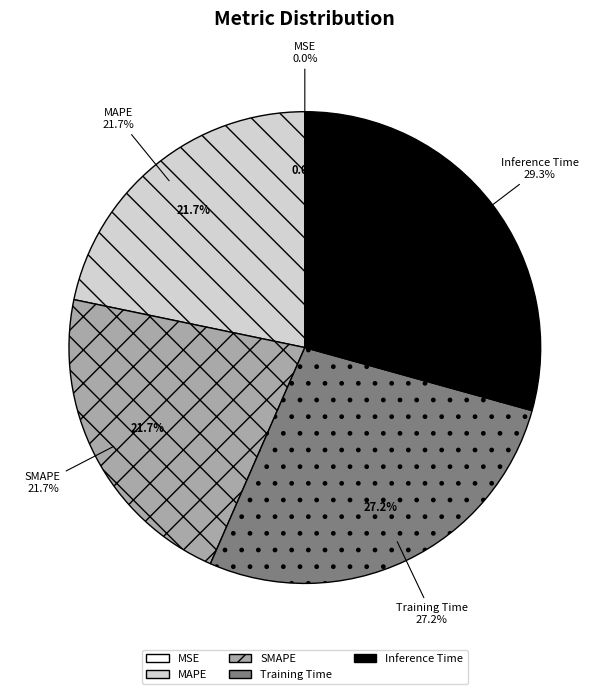

How many slices are in this pie chart?

5